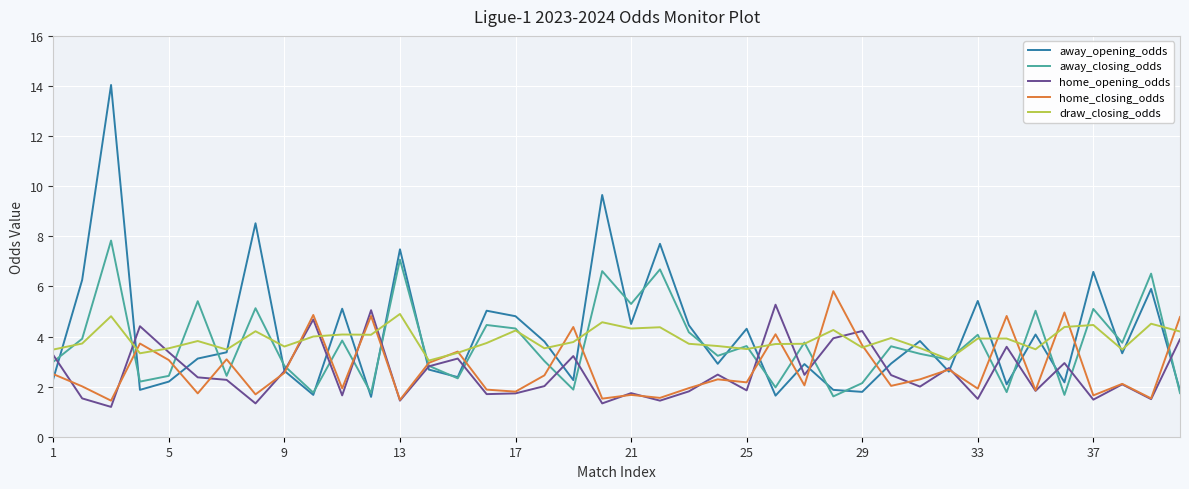

Which series has the largest range (max minus min)?

away_opening_odds